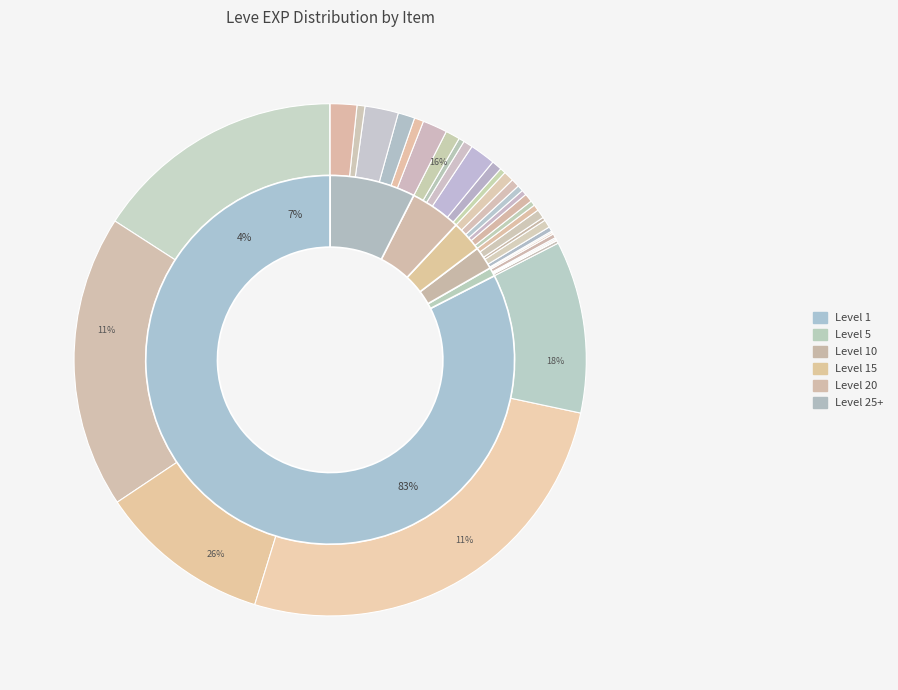

Is Chicken and Mushrooms the majority of the pie?

No